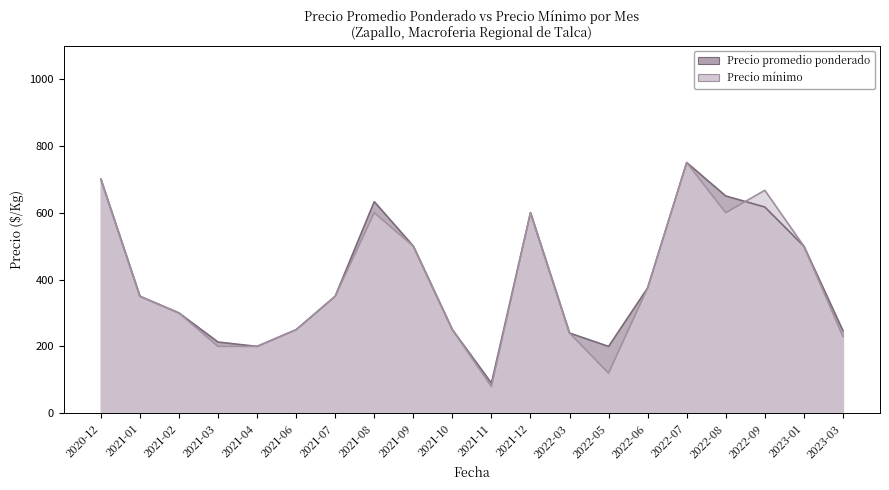

How many distinct data groups are displayed?

2